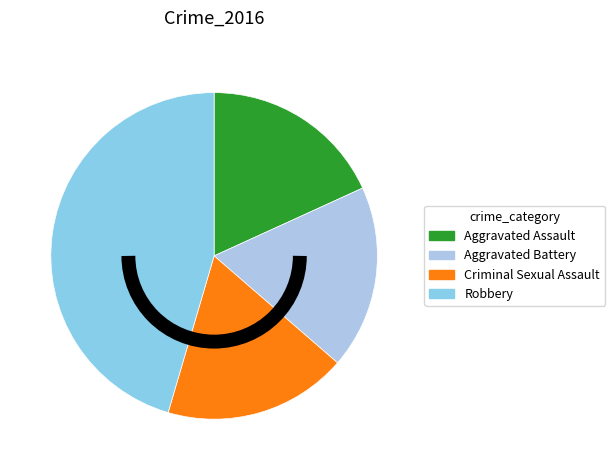

True or false: Robbery accounts for 39% of the total.

False